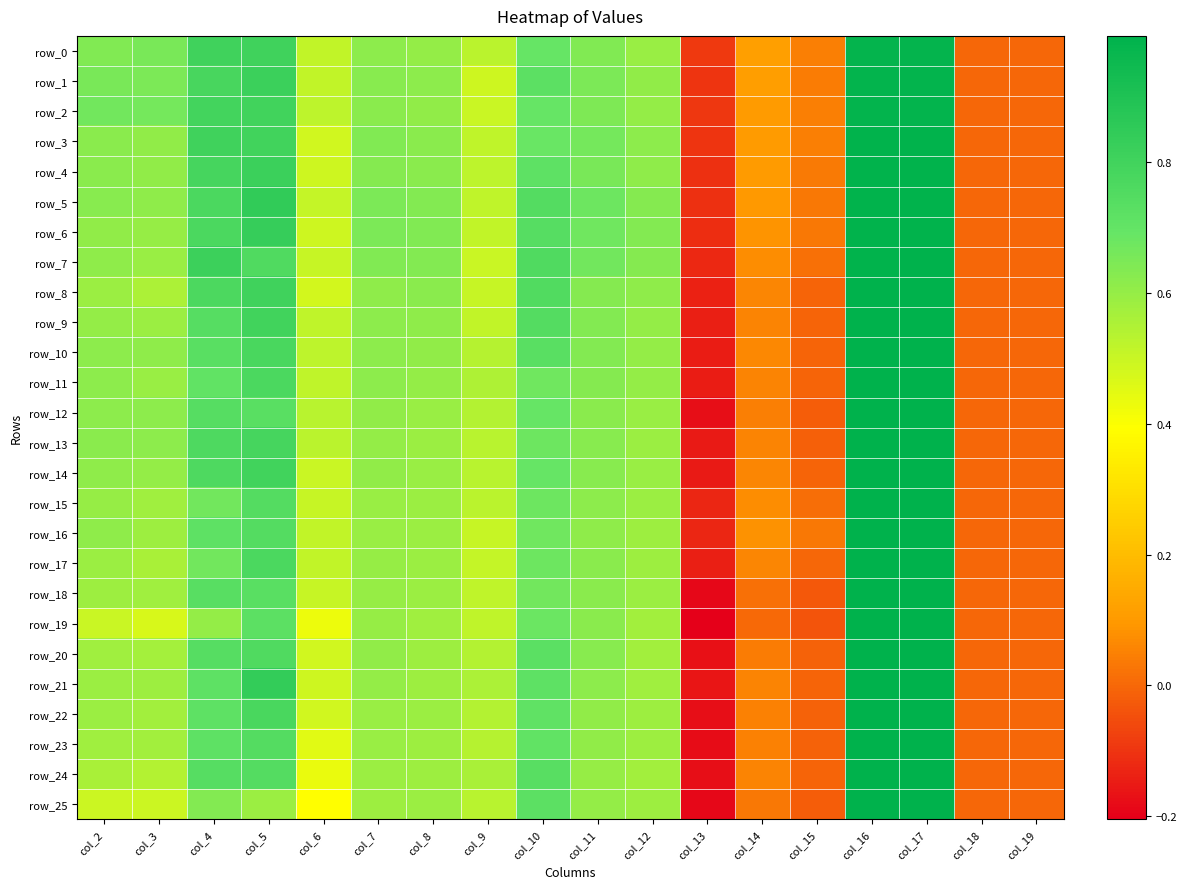

What is the minimum value shown in the chart?

-0.2